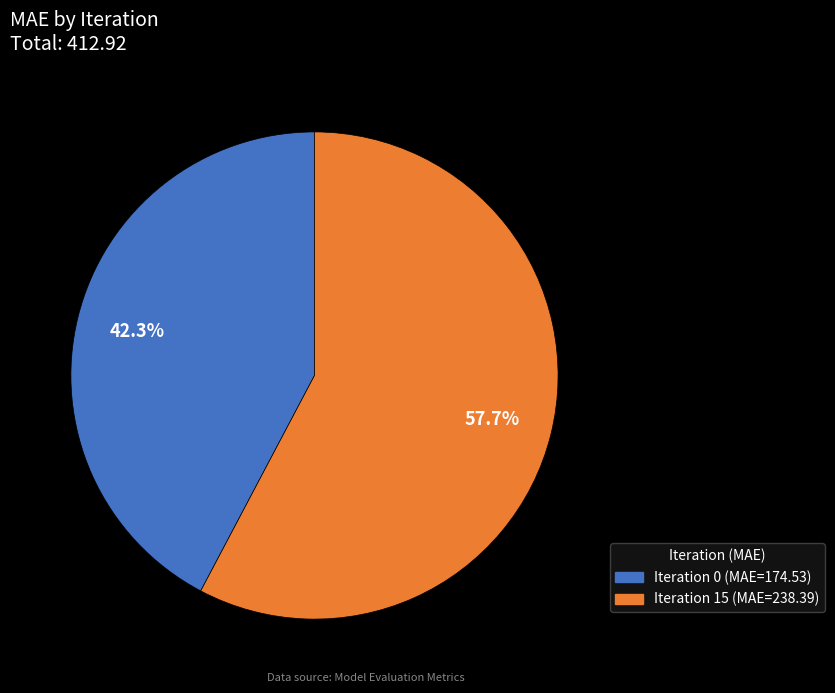

Does any single category account for the majority?

Yes